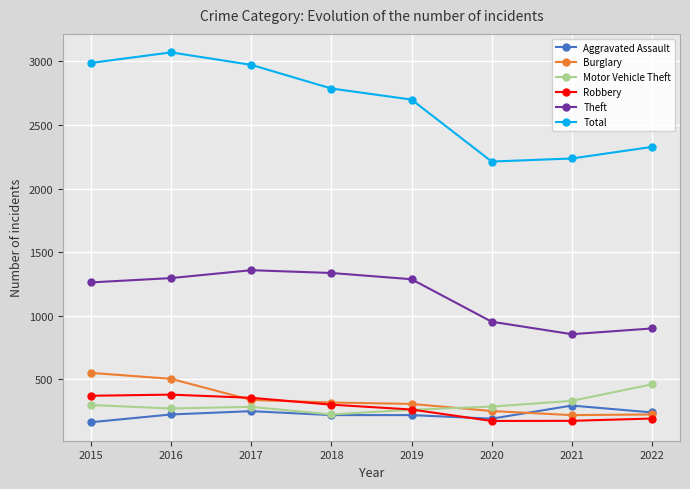

Which label corresponds to the largest value in the chart?

2016